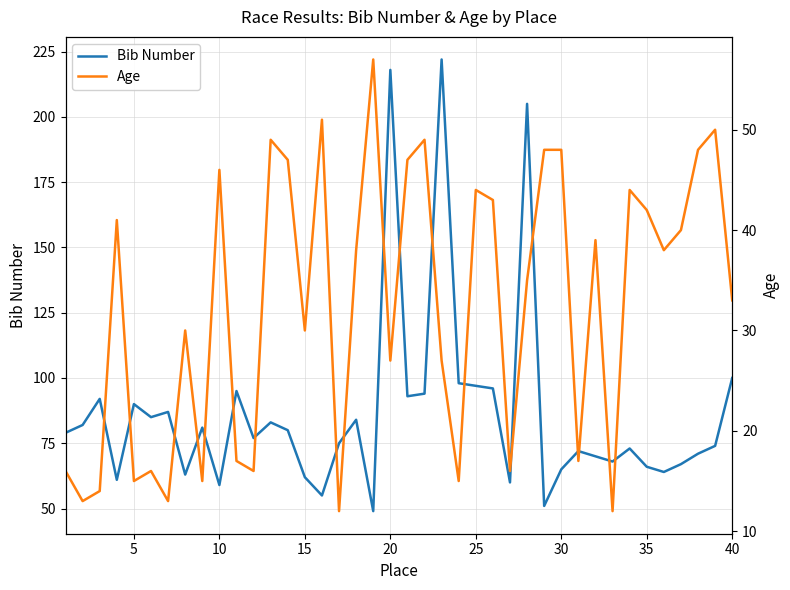

How many values in the Bib Number series are below 79?

20